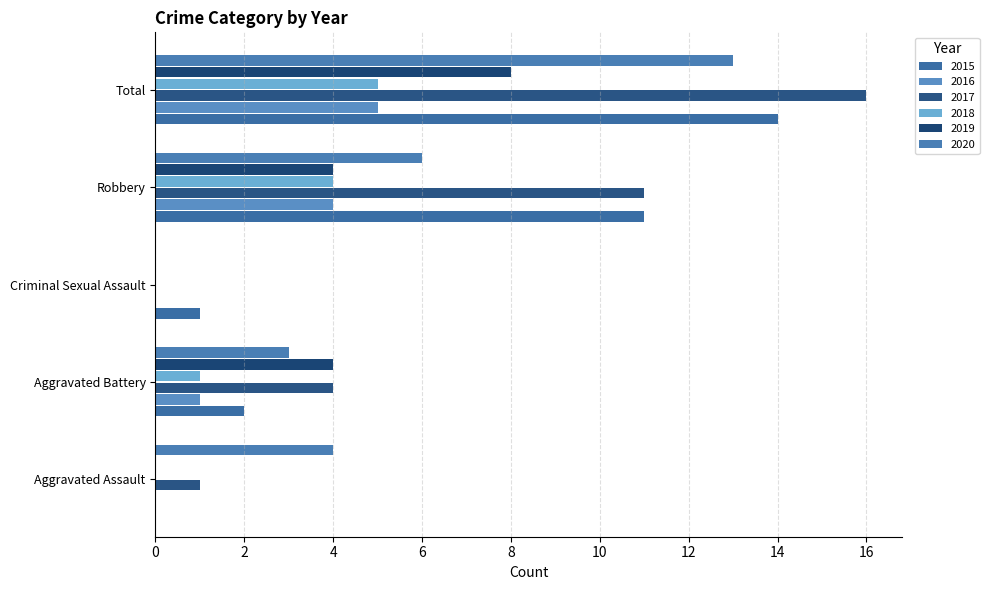

How many data points does each series have?

5